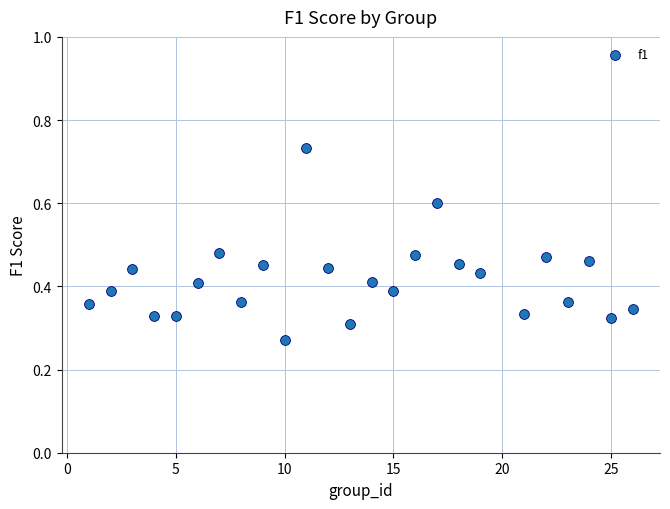

What is the range of X values (max minus min)?

25.0